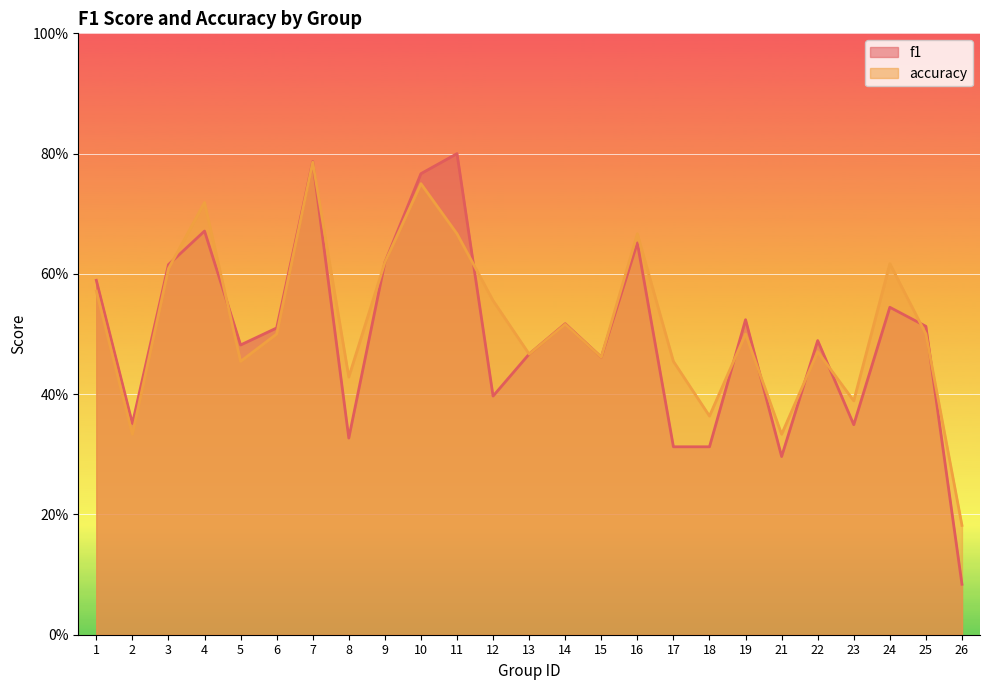

How many interior local peaks does the accuracy series have?

8